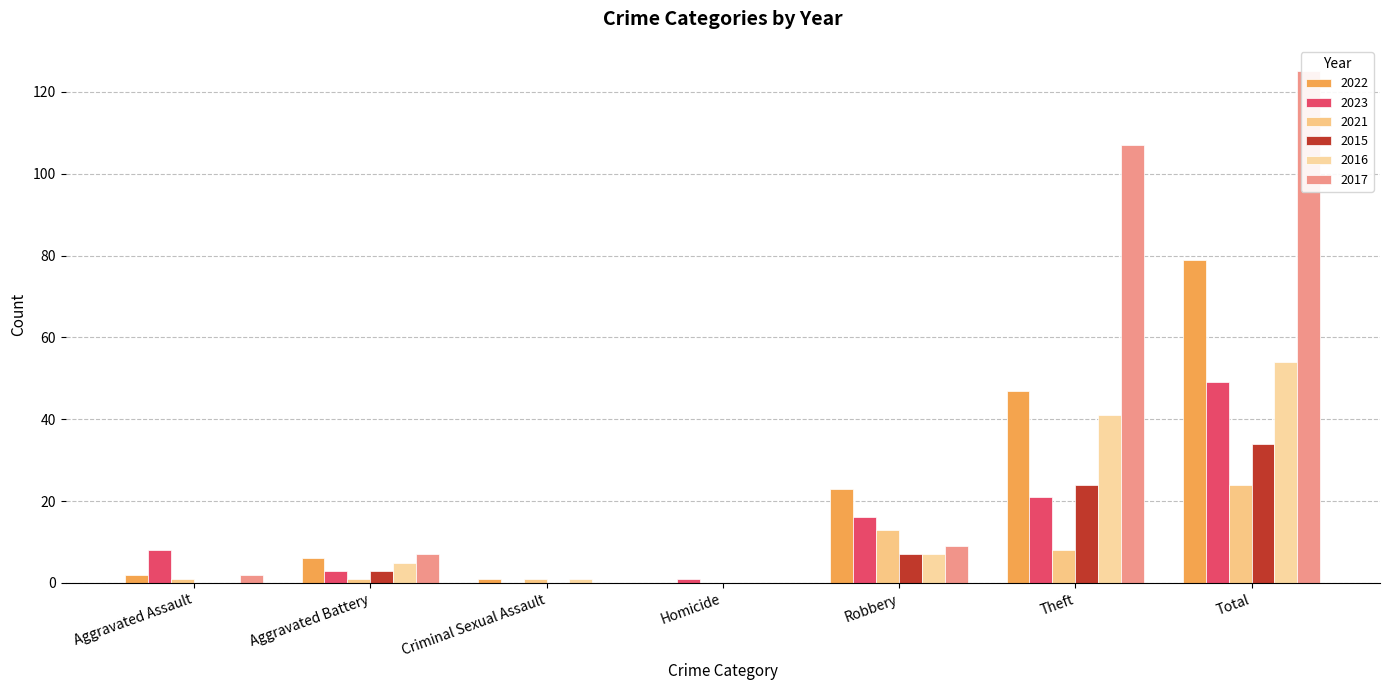

What is the spread (max minus min) of values at Criminal Sexual Assault?

1